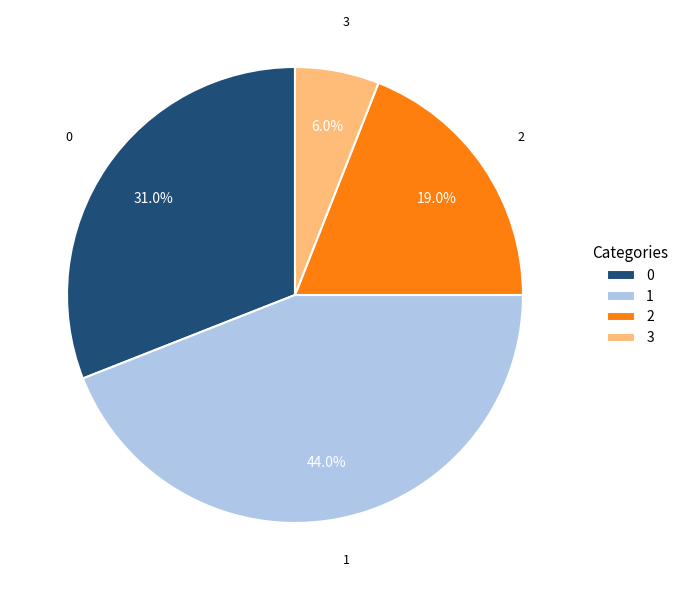

What is the smallest slice in the pie chart?

3